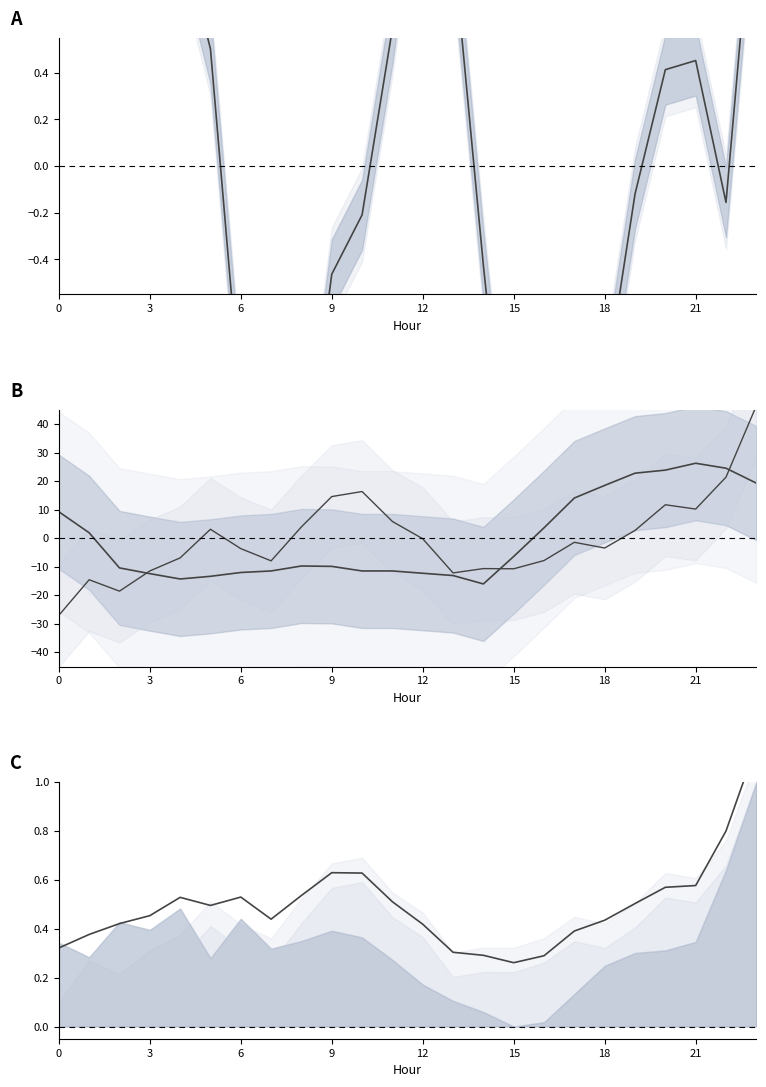

At which category is the sum across all series the highest?

23